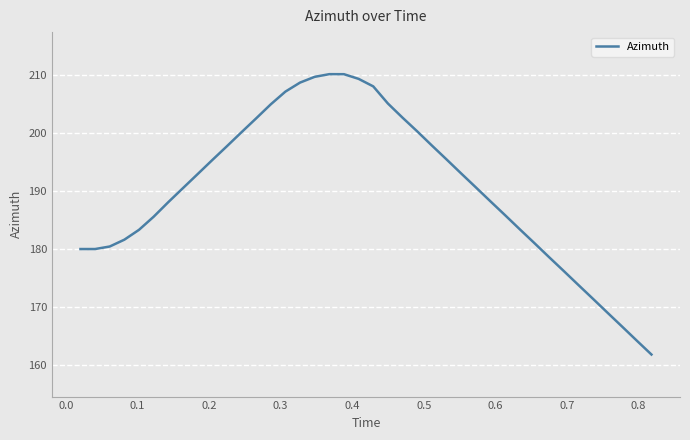

What is the difference between the maximum and minimum values?

48.3